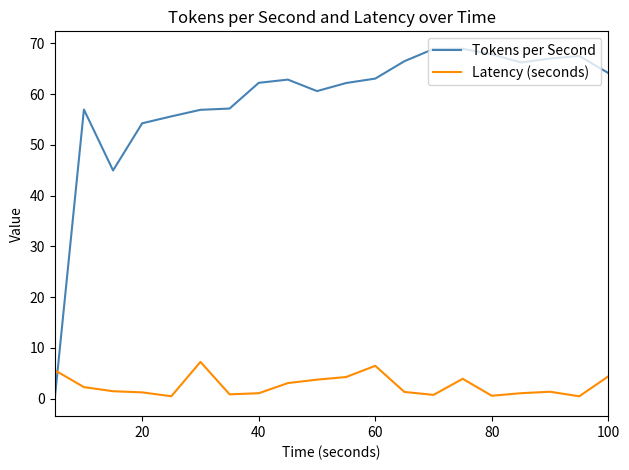

What is the highest value of the Tokens per Second series?

68.9